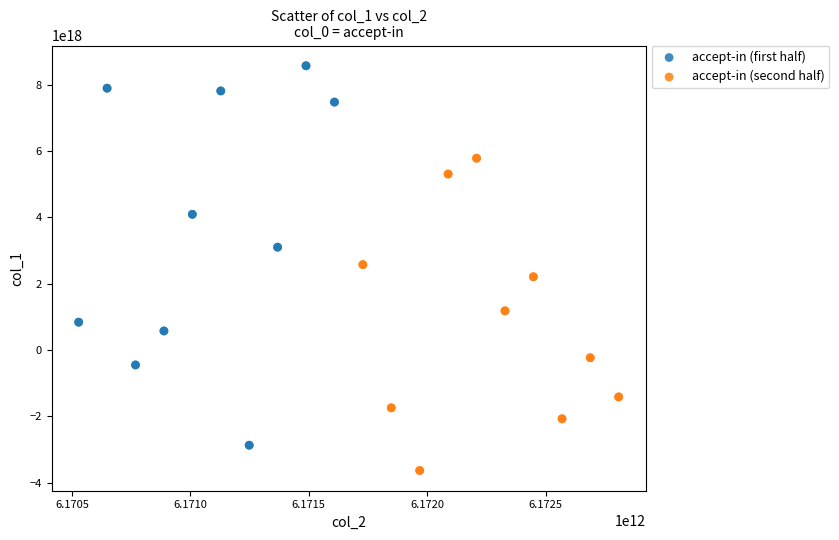

Which series reaches the minimum Y coordinate?

accept-in (second half)